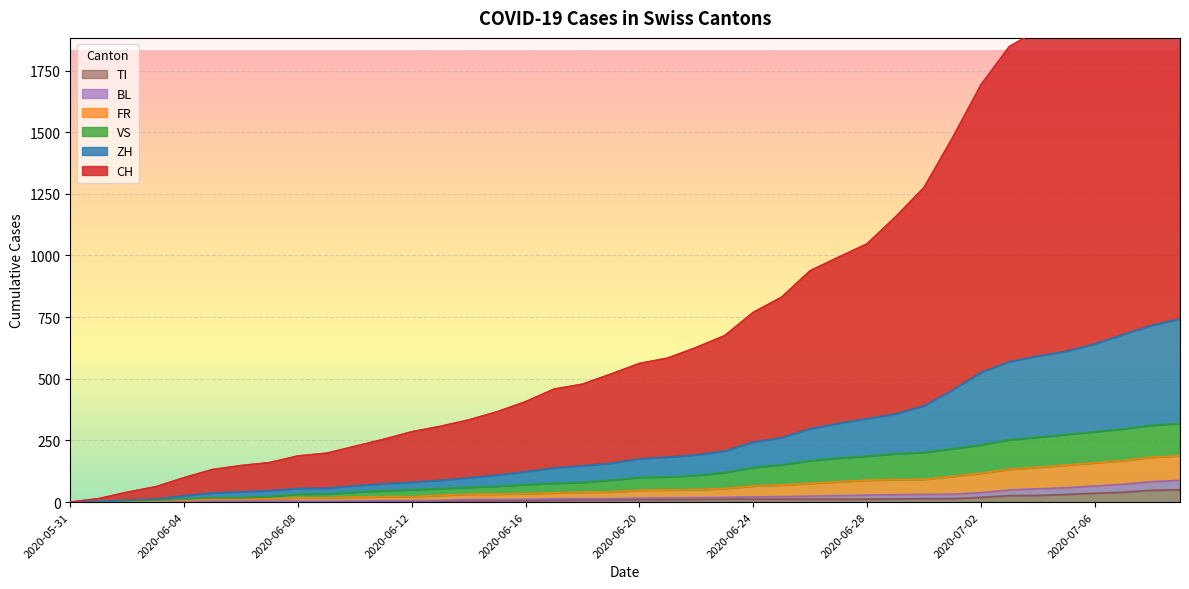

What is the spread (max minus min) of values at 2020-07-05?

1953